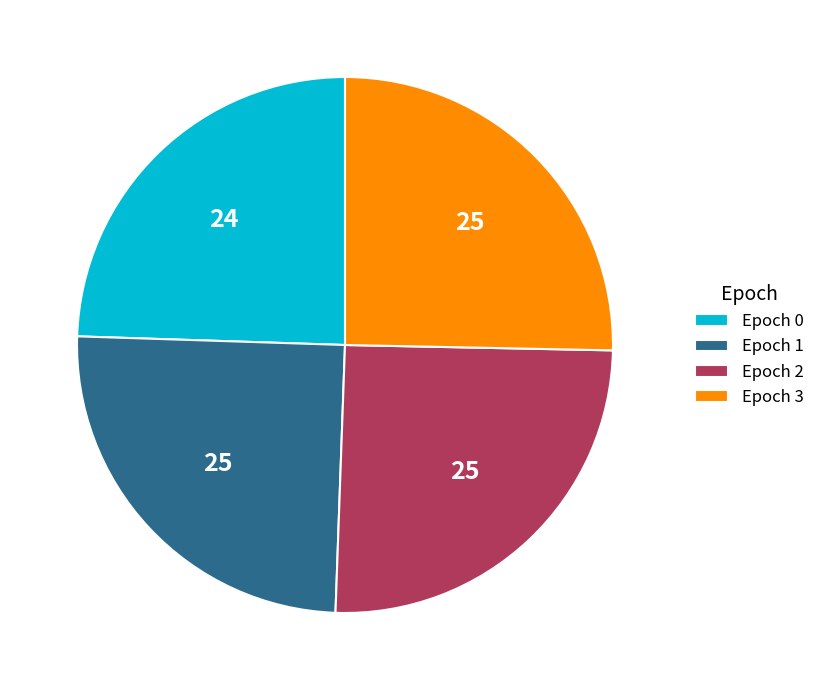

Combined, do Epoch 1 and Epoch 0 account for over 50%?

No